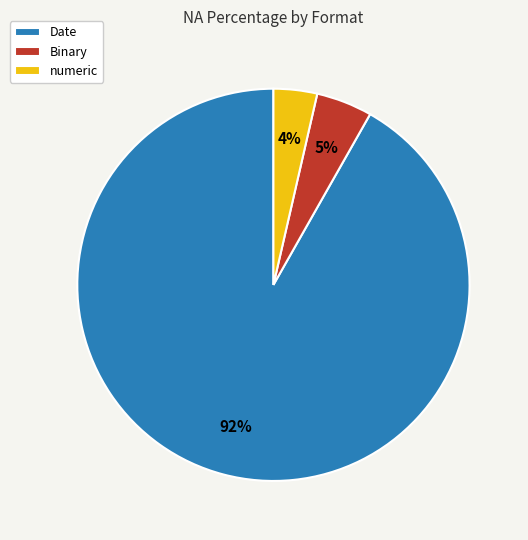

Is the sum of Binary and numeric greater than half?

No